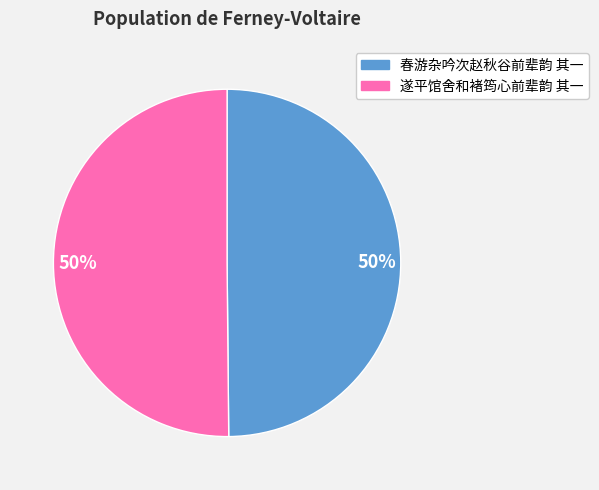

To the nearest percent, what is the average slice percentage?

50%